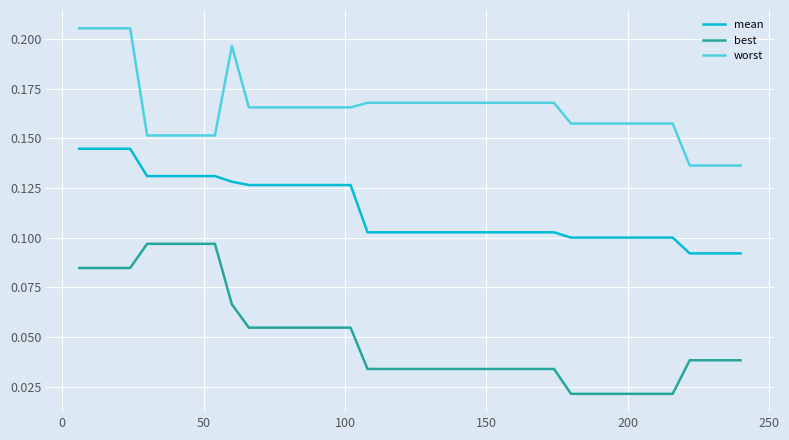

Which series has the largest total across all categories?

worst